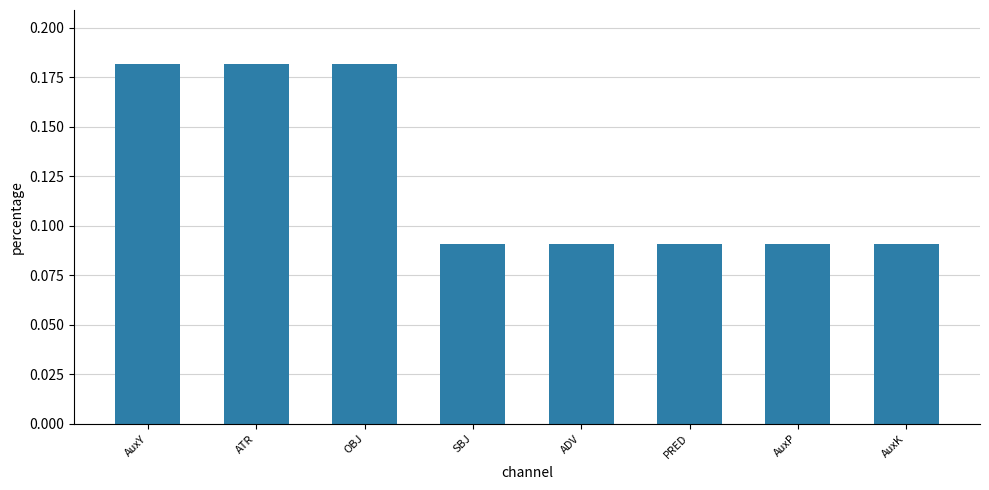

What is the label of the 3rd bar from the right?

PRED